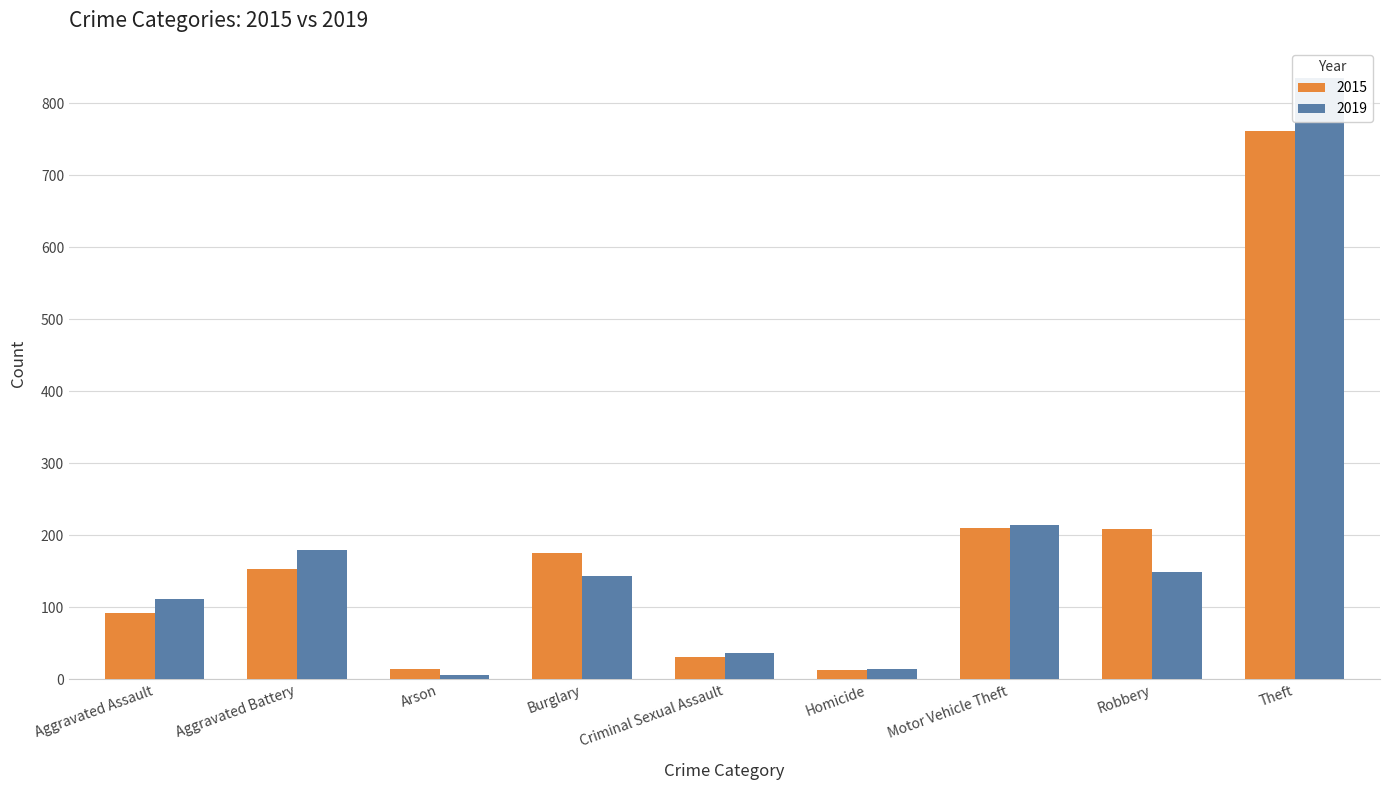

What position from the left is Theft?

9